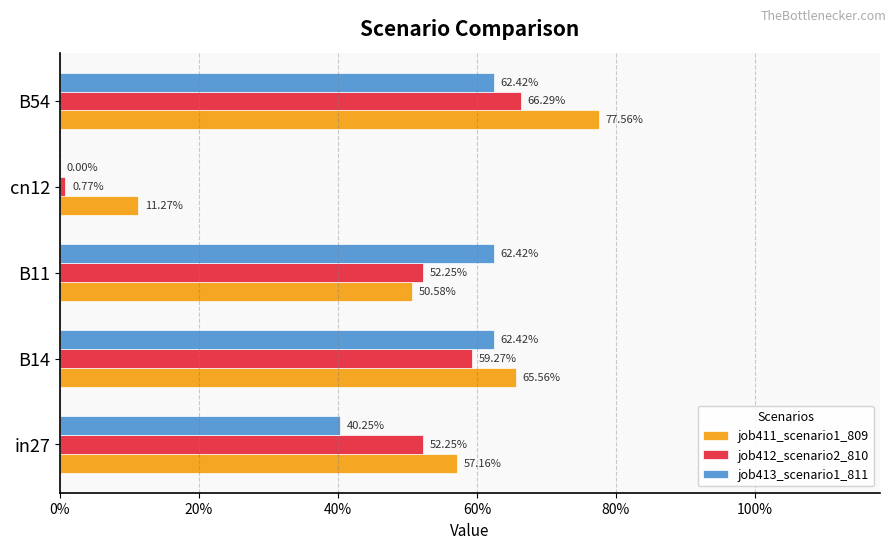

What are all the series names shown in the legend?

job411_scenario1_809, job412_scenario2_810, job413_scenario1_811